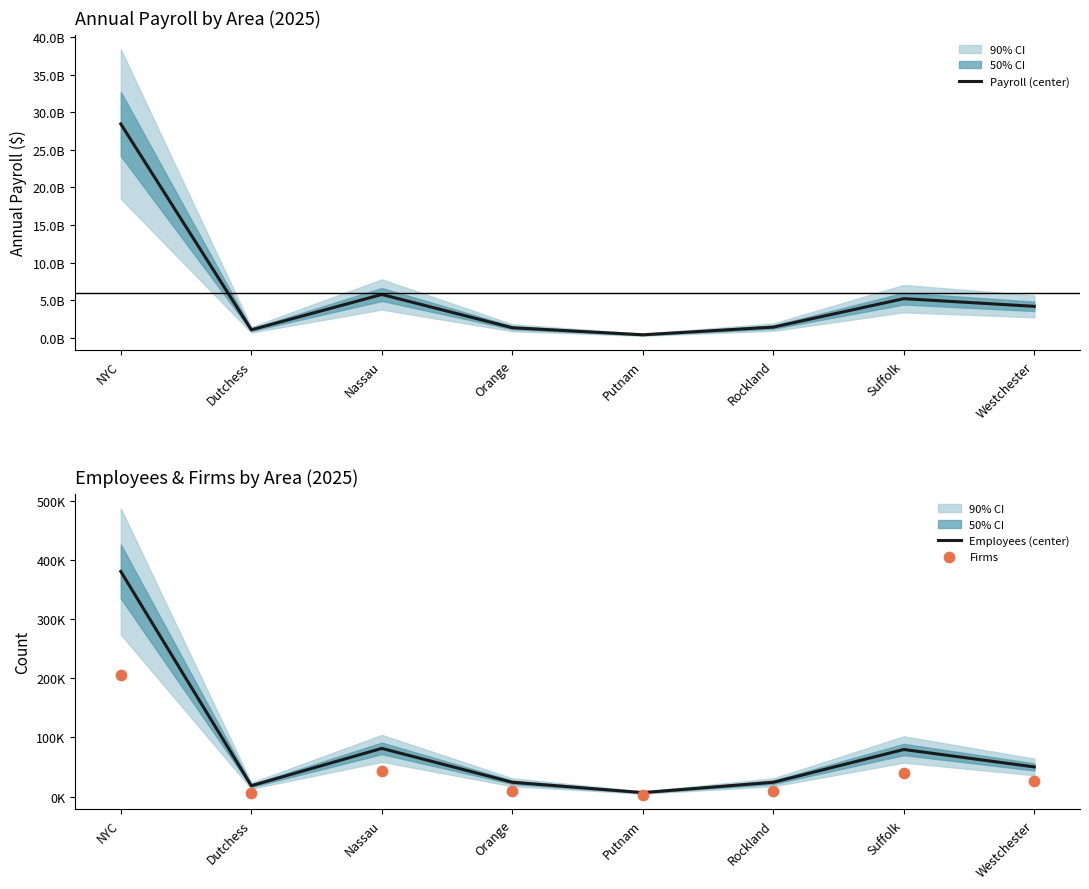

What is the total value across all series at Nassau?

5750974412.5